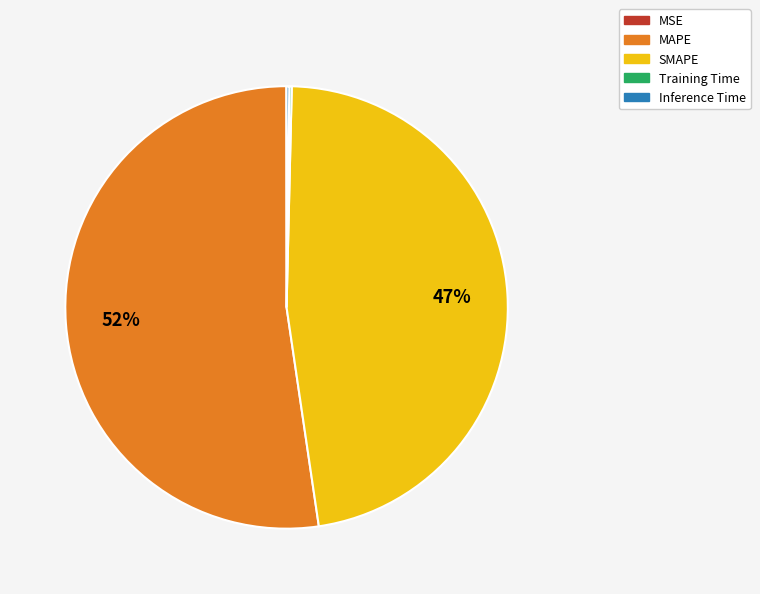

True or false: MAPE accounts for 52% of the total.

True